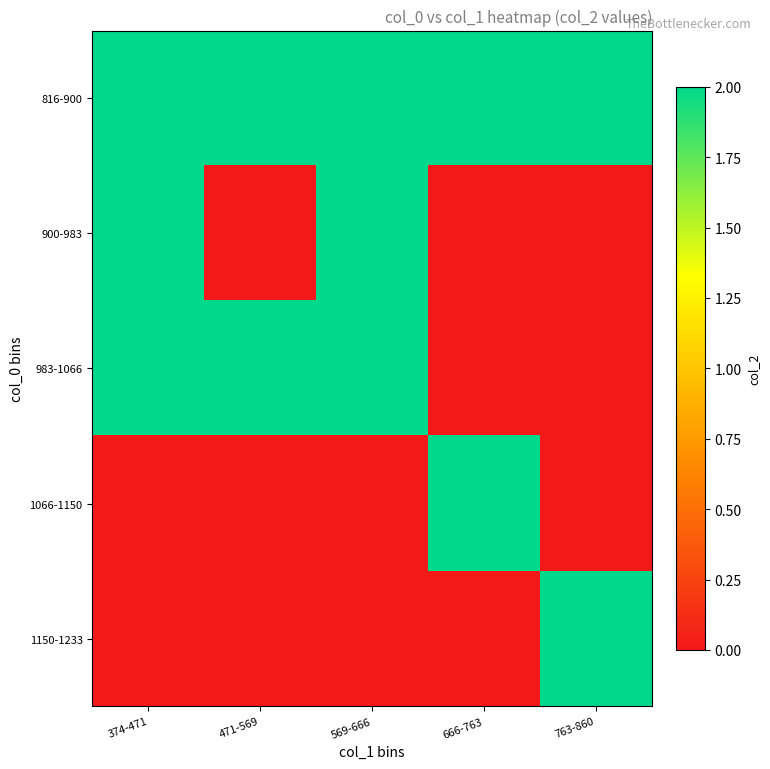

What is the spread (max minus min) of values at 763-860?

2